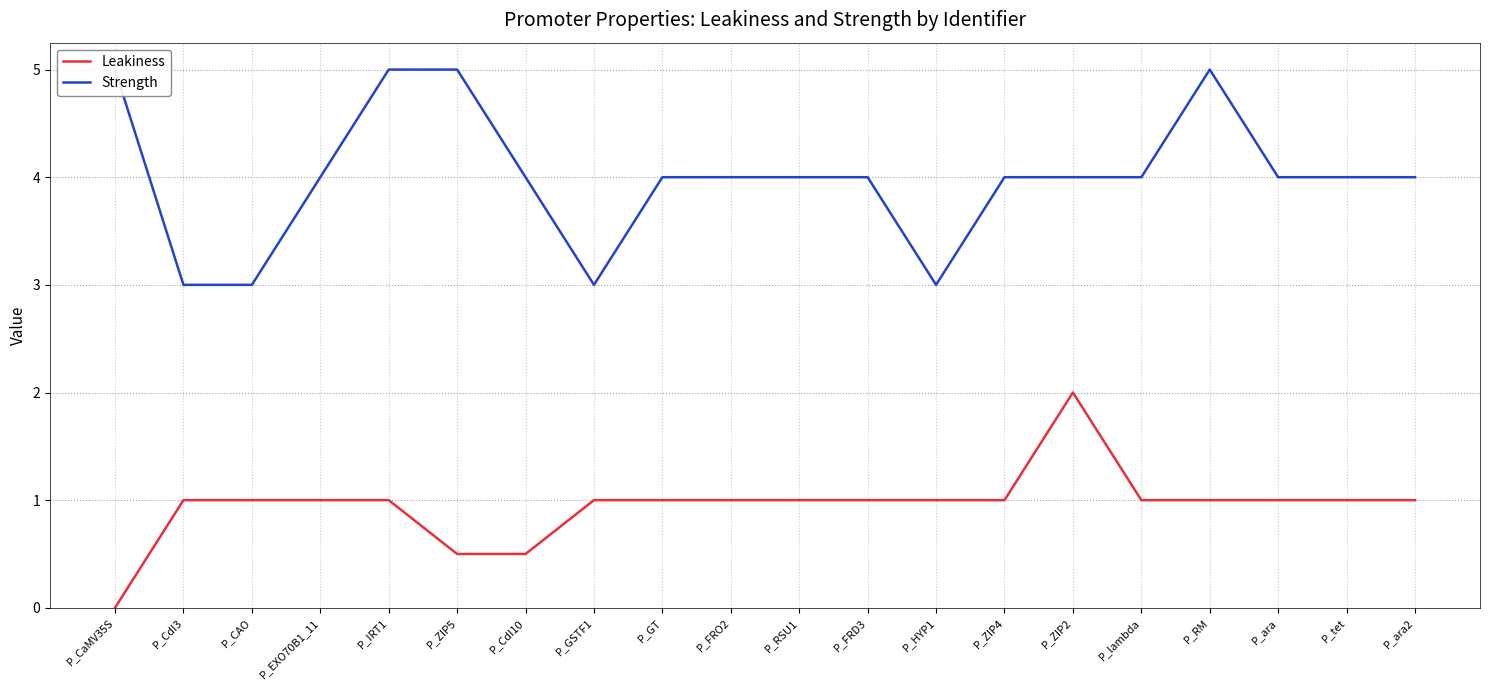

At which category does Strength reach its first local valley?

P_GSTF1